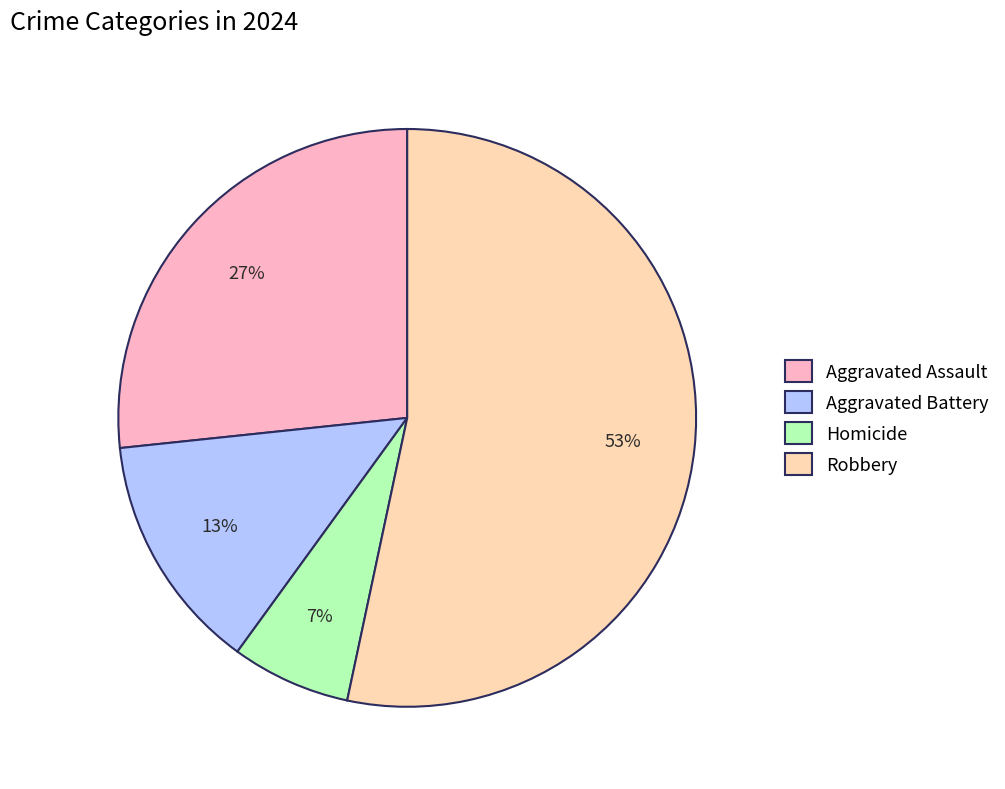

To the nearest percent, what portion does Homicide represent?

7%